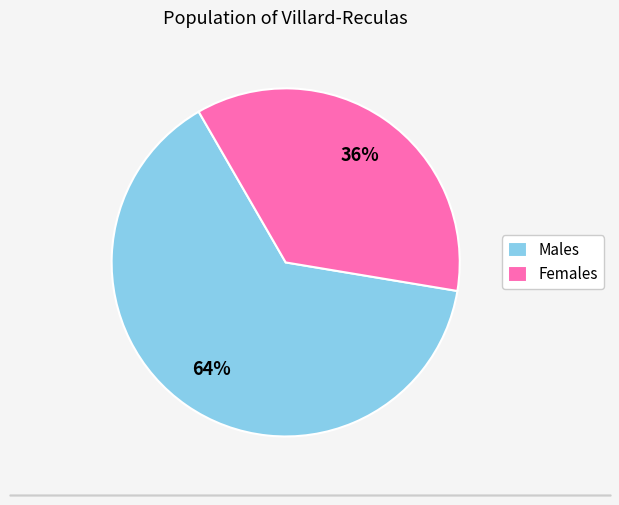

The Females slice represents 21% of the pie. True or false?

False